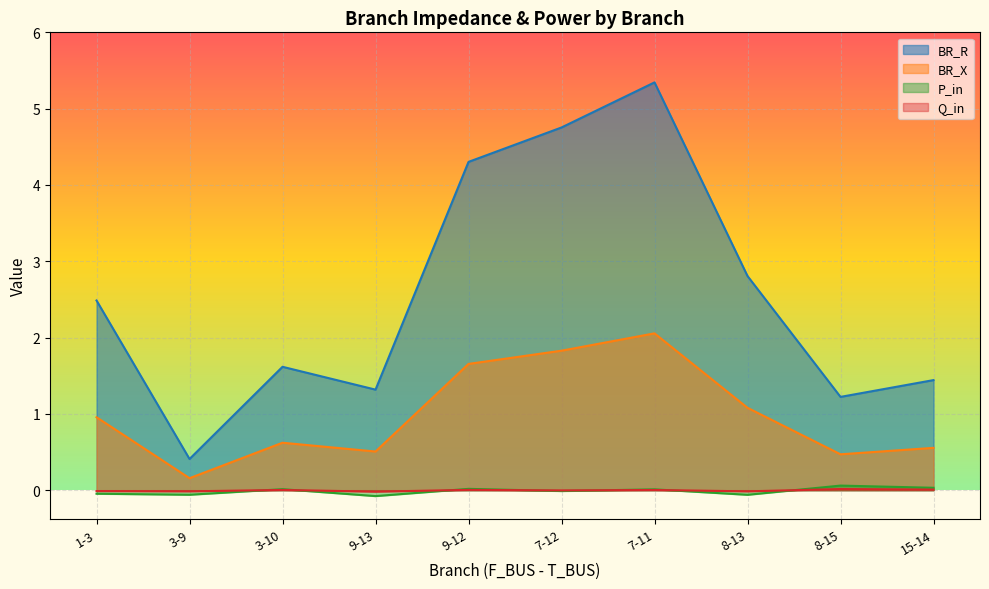

What are all the series names shown in the legend?

BR_R, BR_X, P_in, Q_in